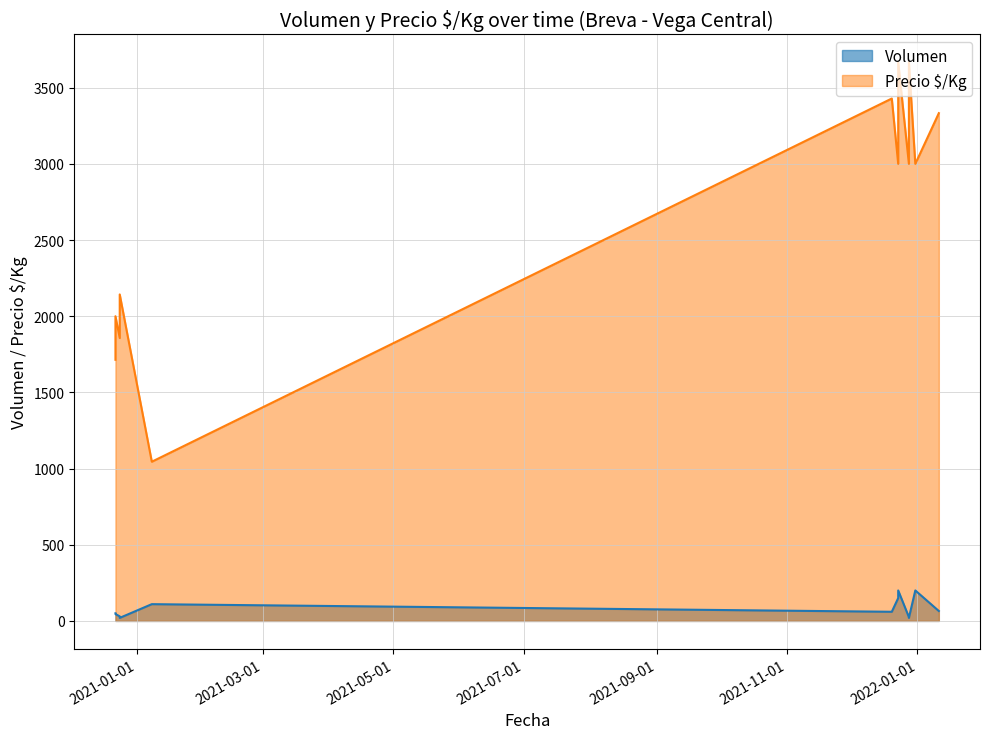

What is the difference between the second highest and minimum values in the Precio $/Kg series?

2622